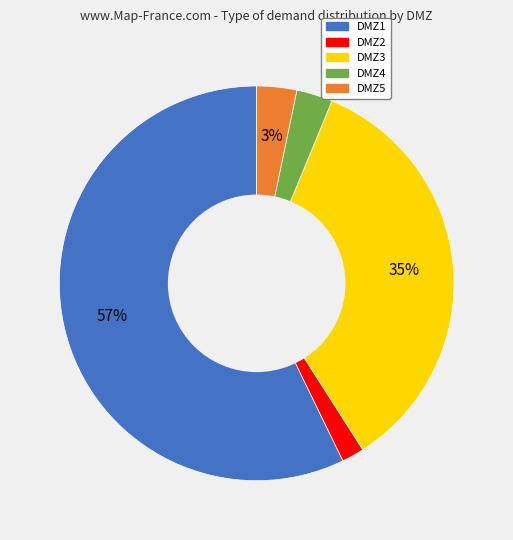

Count the number of slices in the pie.

5